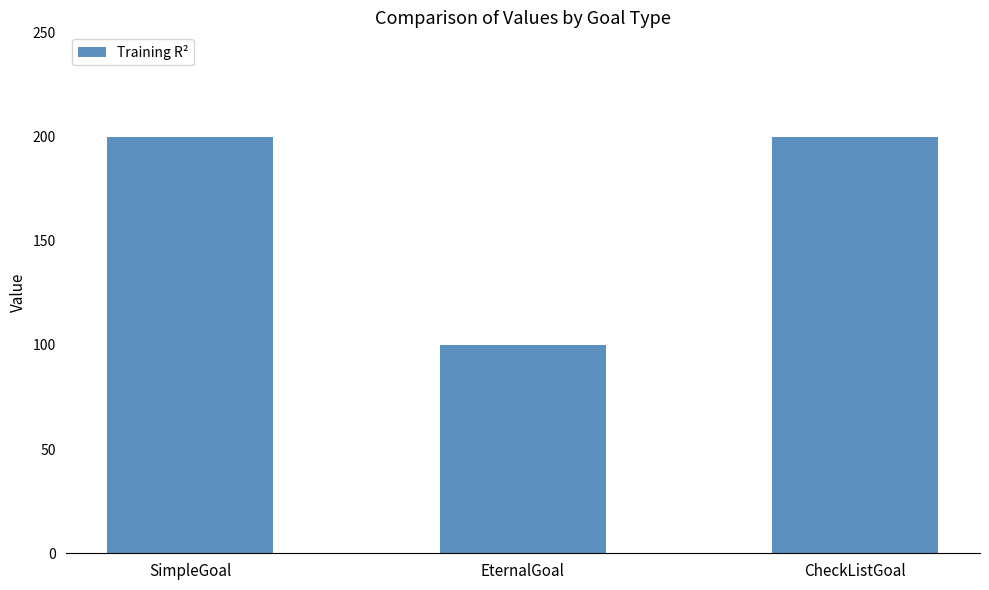

Reading left to right, list all the values displayed in this chart.

SimpleGoal=200	EternalGoal=100	CheckListGoal=200